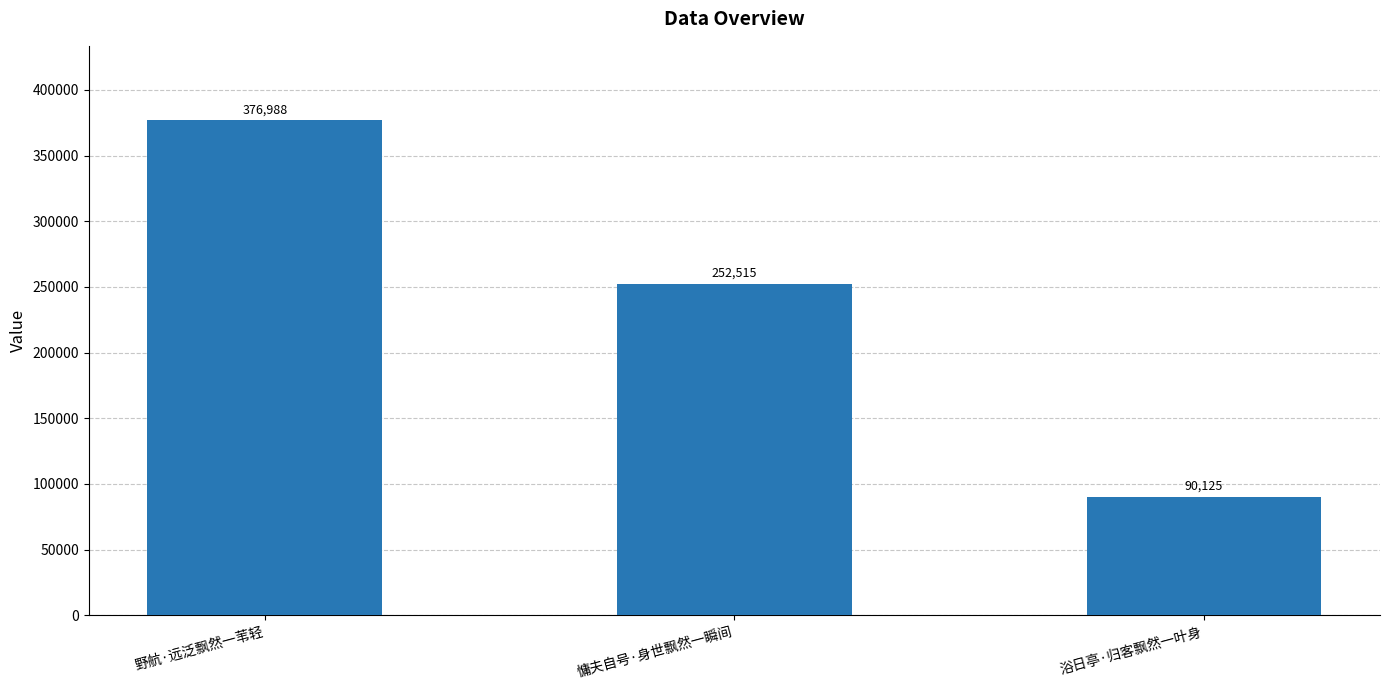

What is the change in value from 慵夫自号·身世飘然一瞬间 to 浴日亭·归客飘然一叶身?

-162390